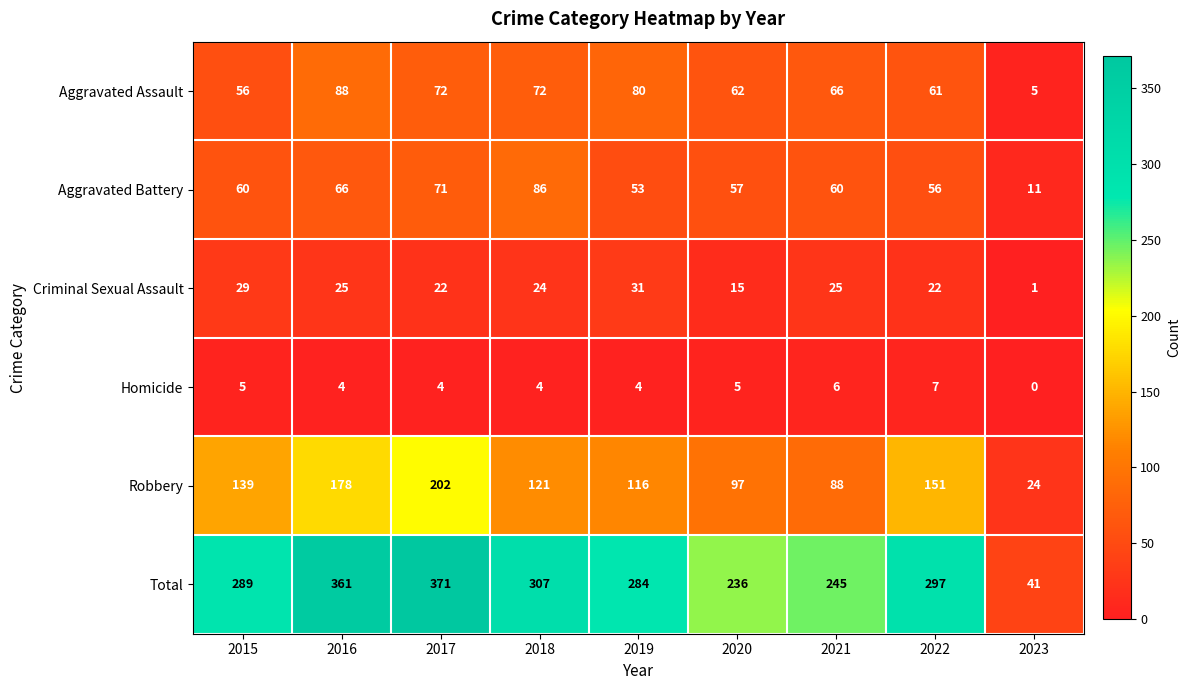

Where is Criminal Sexual Assault nearest to the value 16?

2020